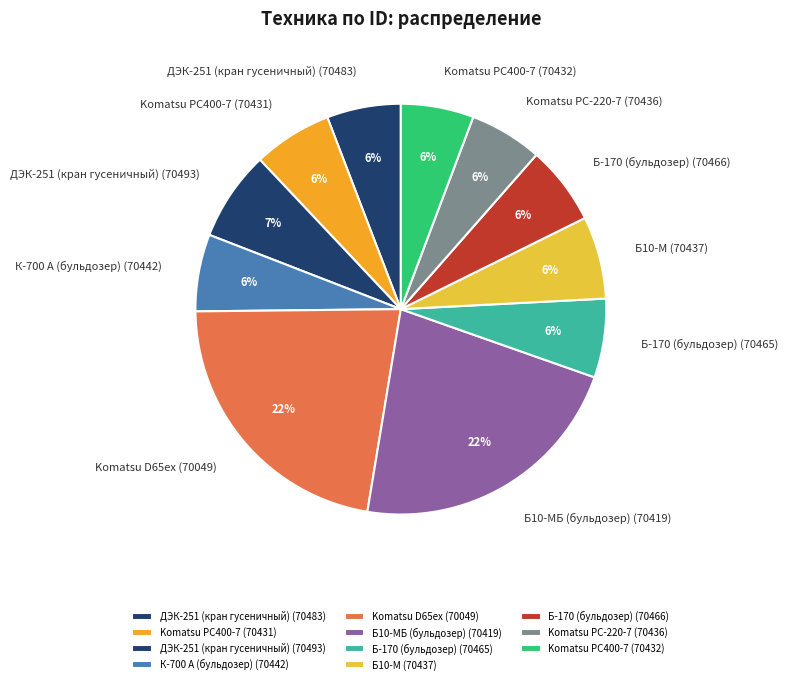

Is the sum of Б-170 (бульдозер) (70465) and Komatsu PC400-7 (70432) greater than half?

No